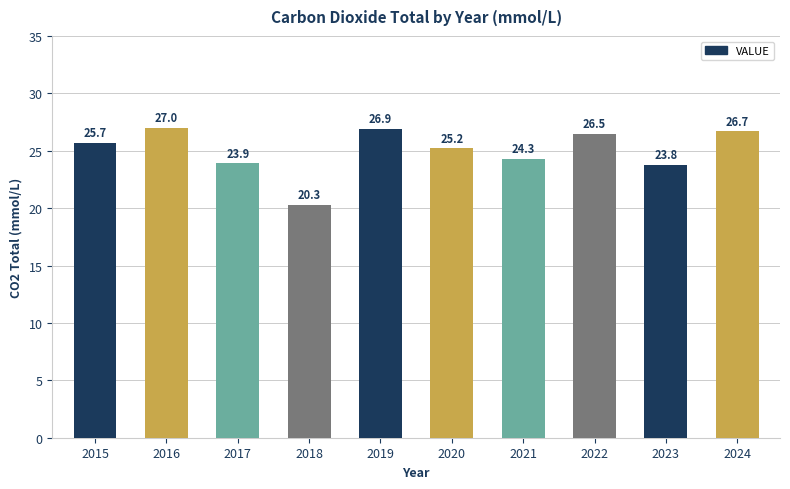

What is the difference between the maximum and second lowest values?

3.2